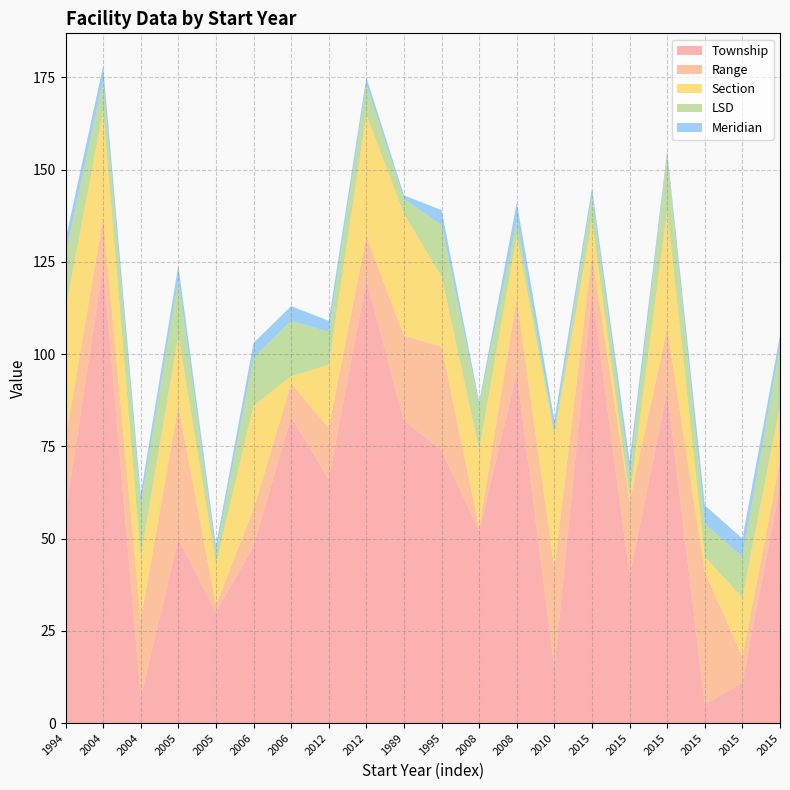

Reading left to right, transcribe all the data shown in this chart.

Township: 57	124	7	50	30	48	83	66	120	82	74	52	95	15	117	40	90	5	11	64
Range: 20	13	21	36	2	10	9	14	12	23	28	1	20	27	10	20	17	36	7	7
Section: 35	29	17	19	11	28	2	17	33	33	19	21	17	36	9	1	32	4	16	15
LSD: 15	8	14	15	3	13	15	9	8	4	14	12	4	1	7	6	15	9	11	16
Meridian: 4	4	3	4	2	4	4	3	2	1	4	1	5	3	2	4	1	5	5	3